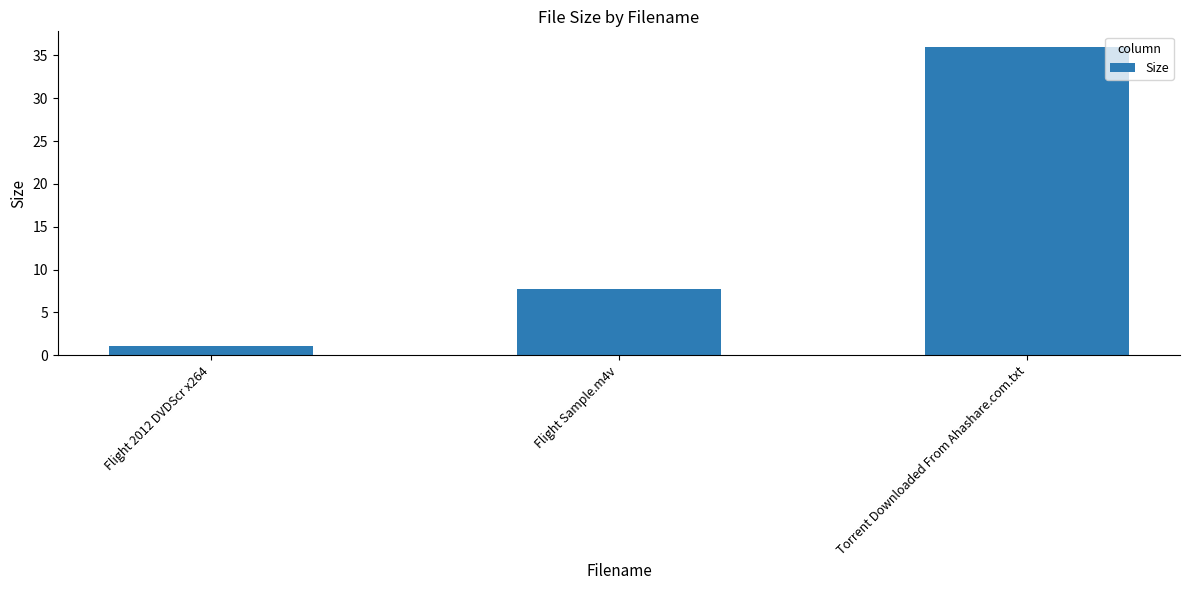

What is the average value?

14.9